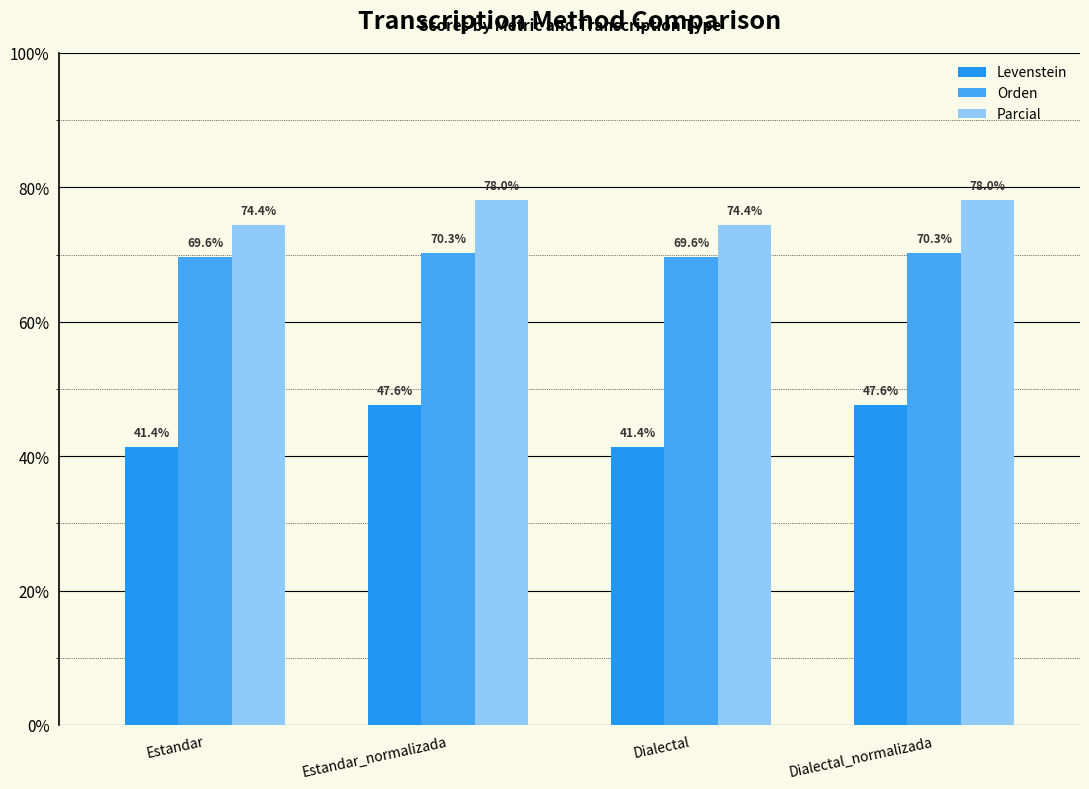

What is the greatest value displayed?

78.0